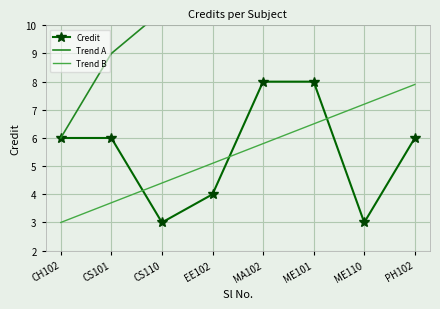

The value of Credit at CS110 is 3.0. True or false?

True